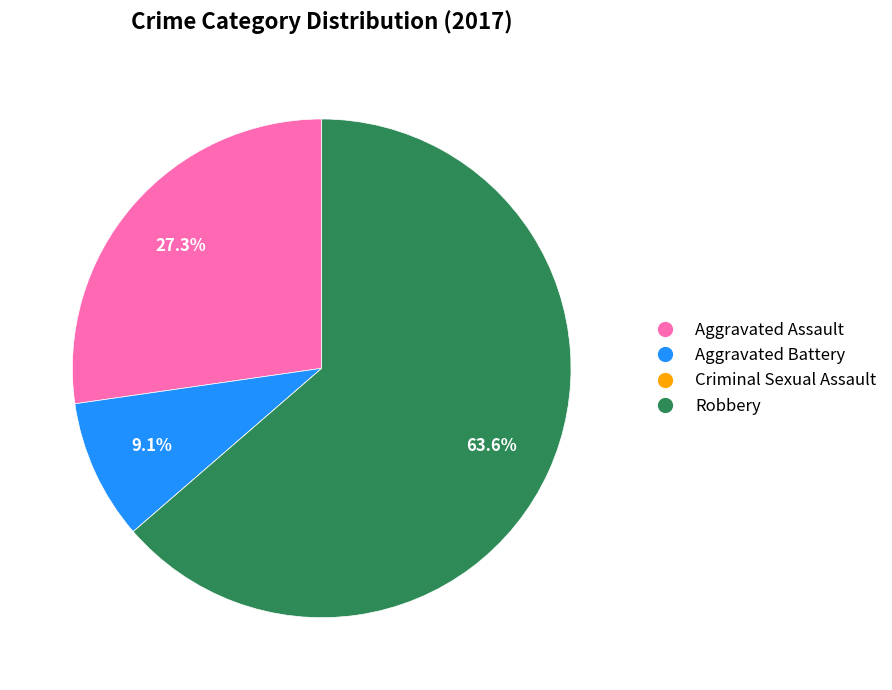

To the nearest percent, what is the difference between the largest and smallest slice percentages?

64%